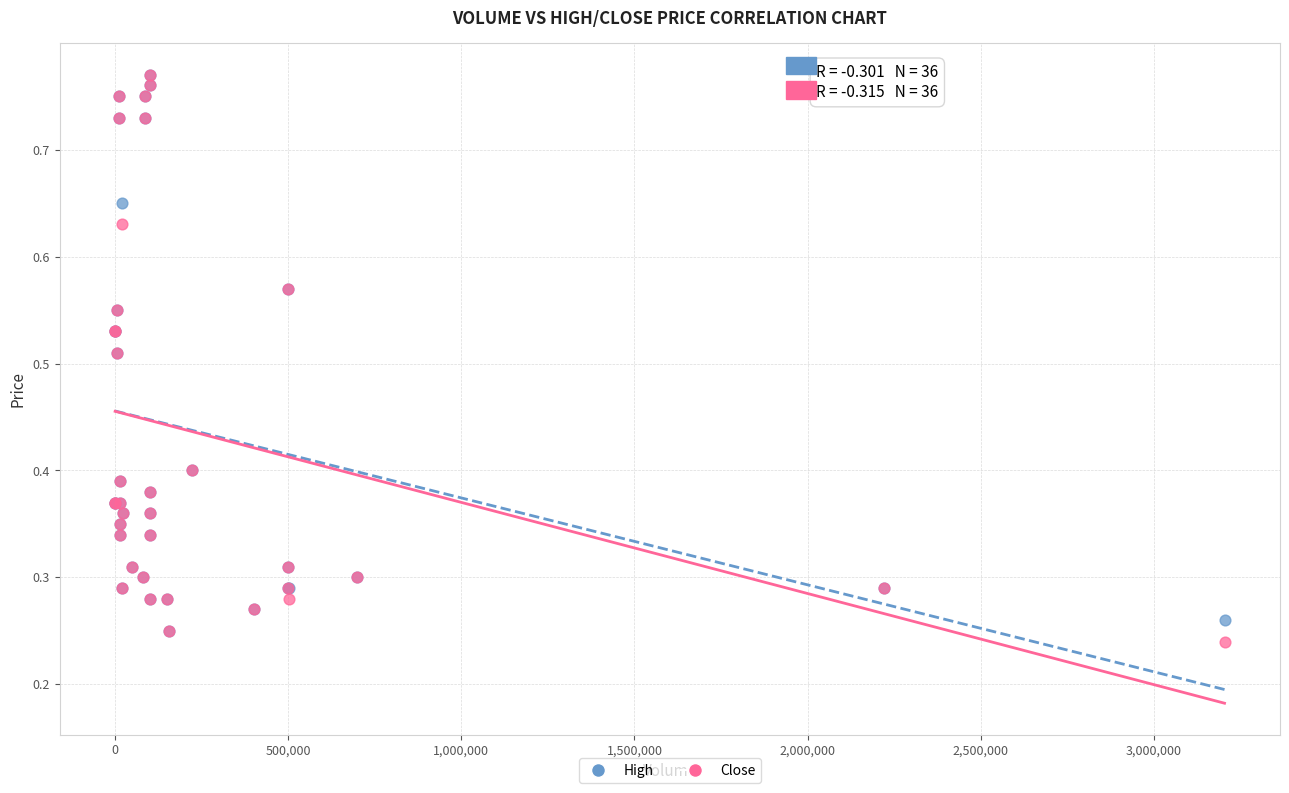

What are all the series names shown in the legend?

High, Close